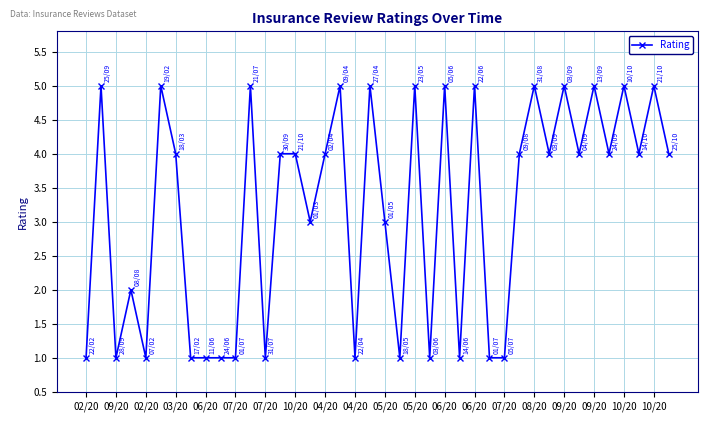

Count the number of categories in the chart.

40